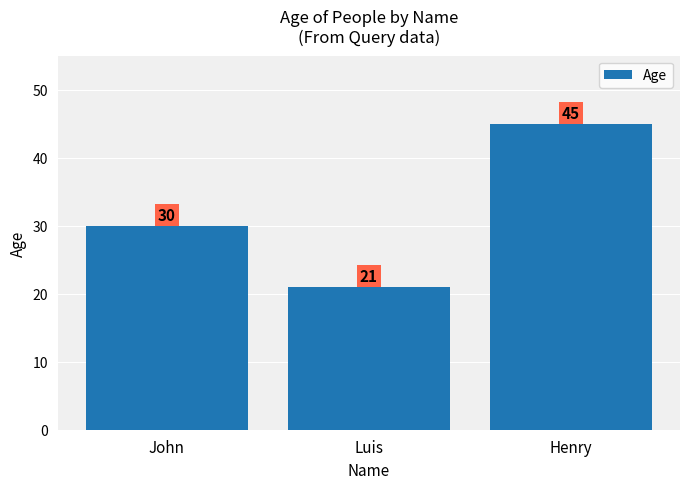

What is the difference between the maximum and minimum values?

24